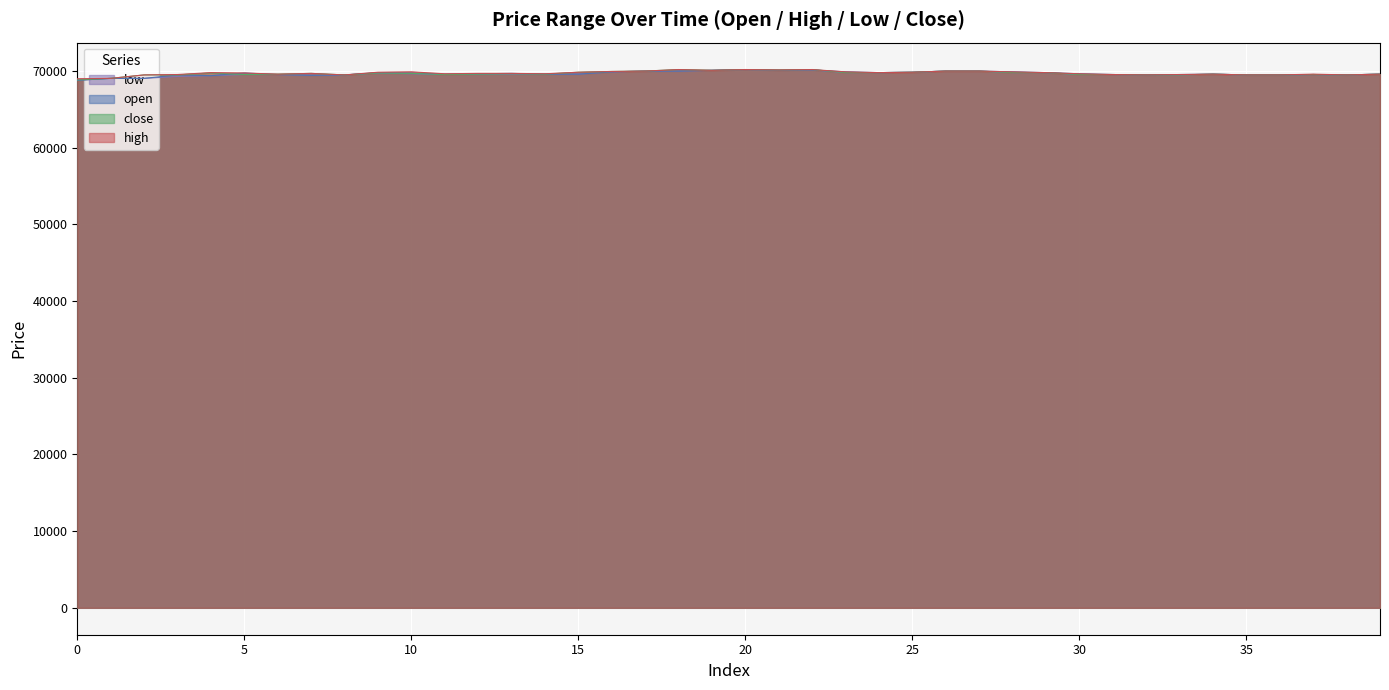

What is the minimum value for low?

68800